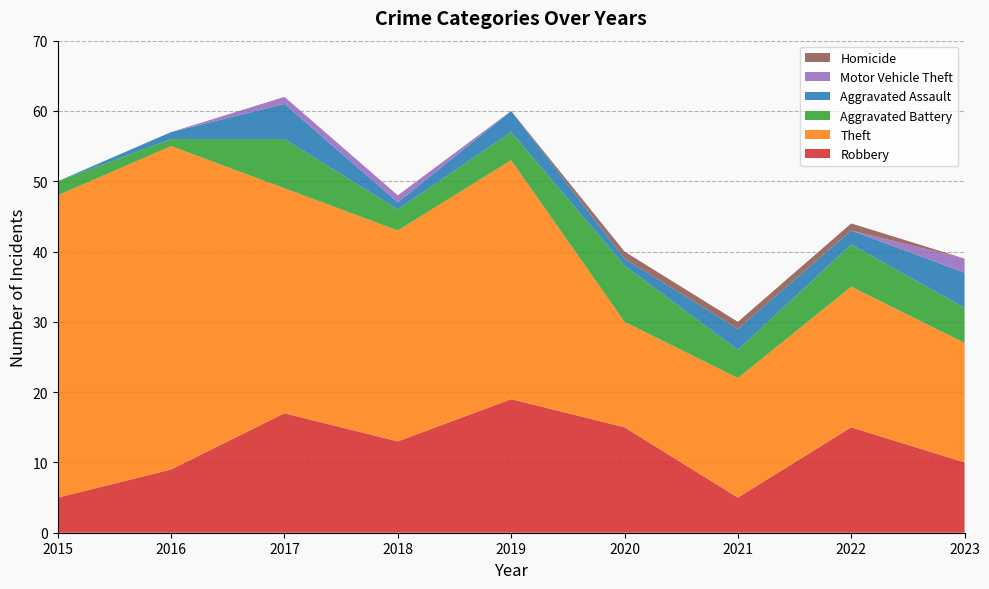

Reading left to right, list all the values displayed in this chart.

Robbery: 5	9	17	13	19	15	5	15	10
Theft: 43	46	32	30	34	15	17	20	17
Aggravated Battery: 2	1	7	3	4	8	4	6	5
Aggravated Assault: 0	1	5	1	3	1	3	2	5
Motor Vehicle Theft: 0	0	1	1	0	0	0	0	2
Homicide: 0	0	0	0	0	1	1	1	0